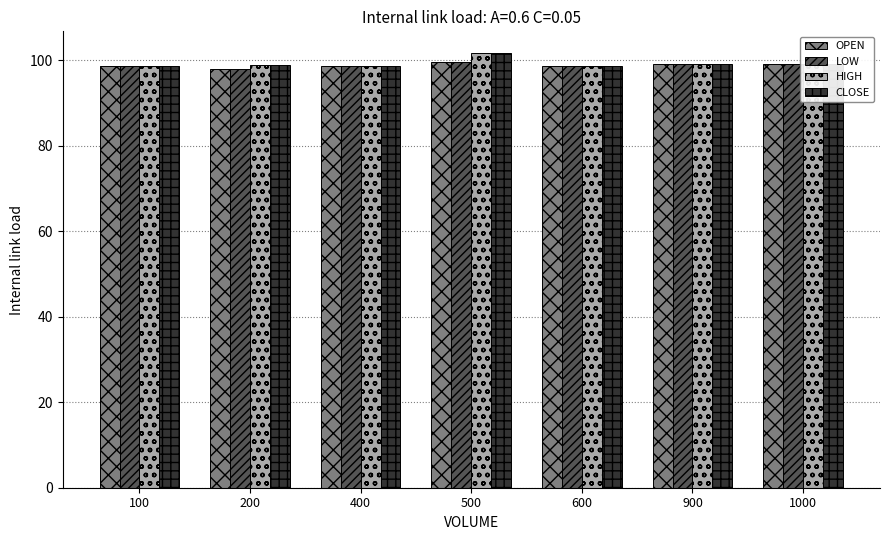

What is the smallest value displayed?

97.9